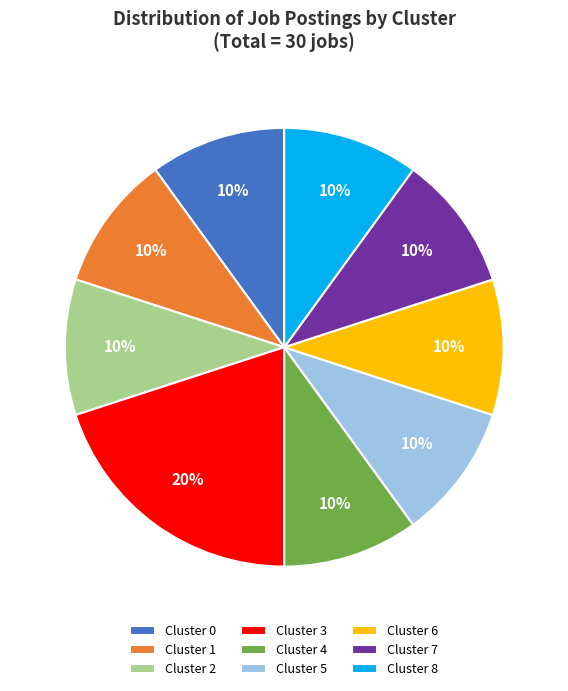

Which category has the biggest portion of the pie?

Cluster 3